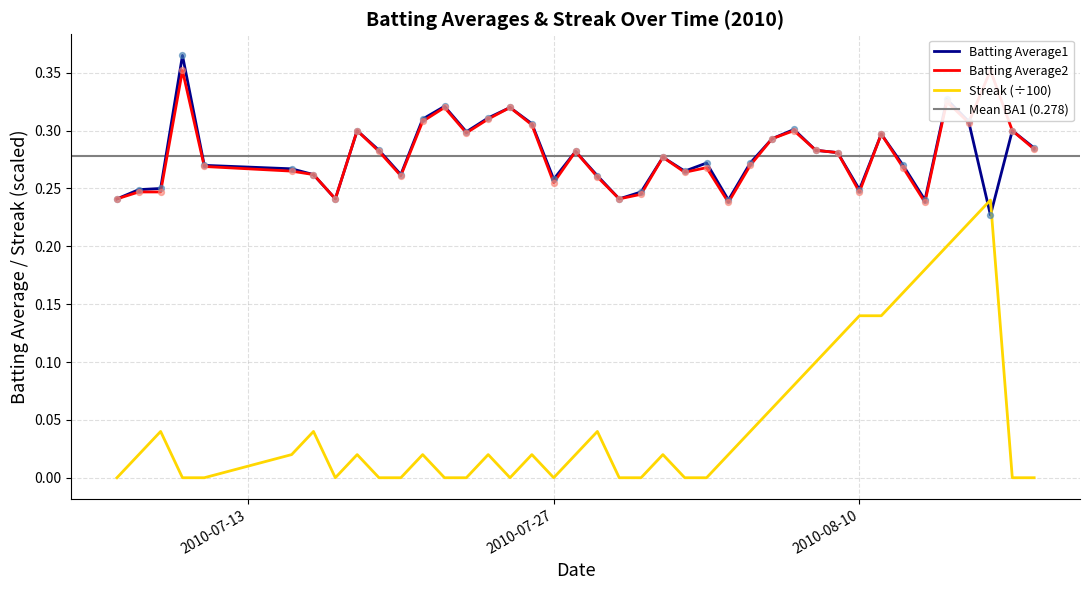

Which series has the largest total across all categories?

Batting Average2